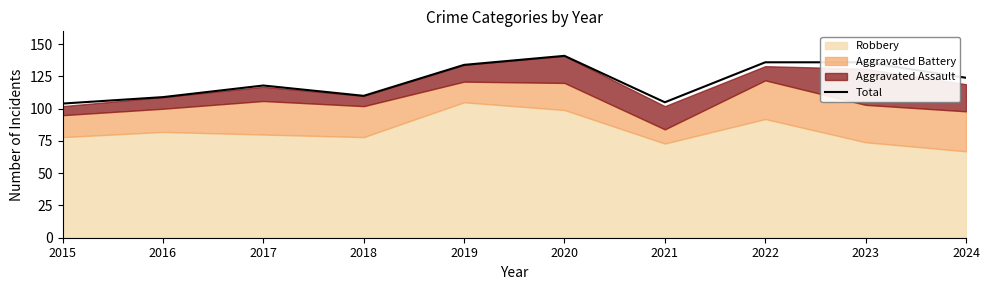

Which category has the highest value across all series?

2020